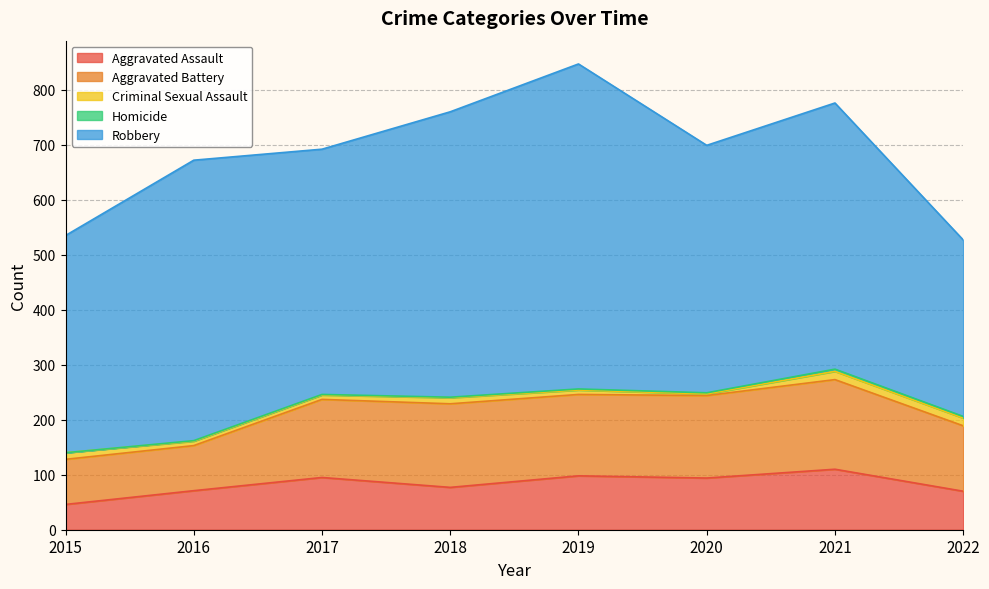

What are all the series names shown in the legend?

Aggravated Assault, Aggravated Battery, Criminal Sexual Assault, Homicide, Robbery